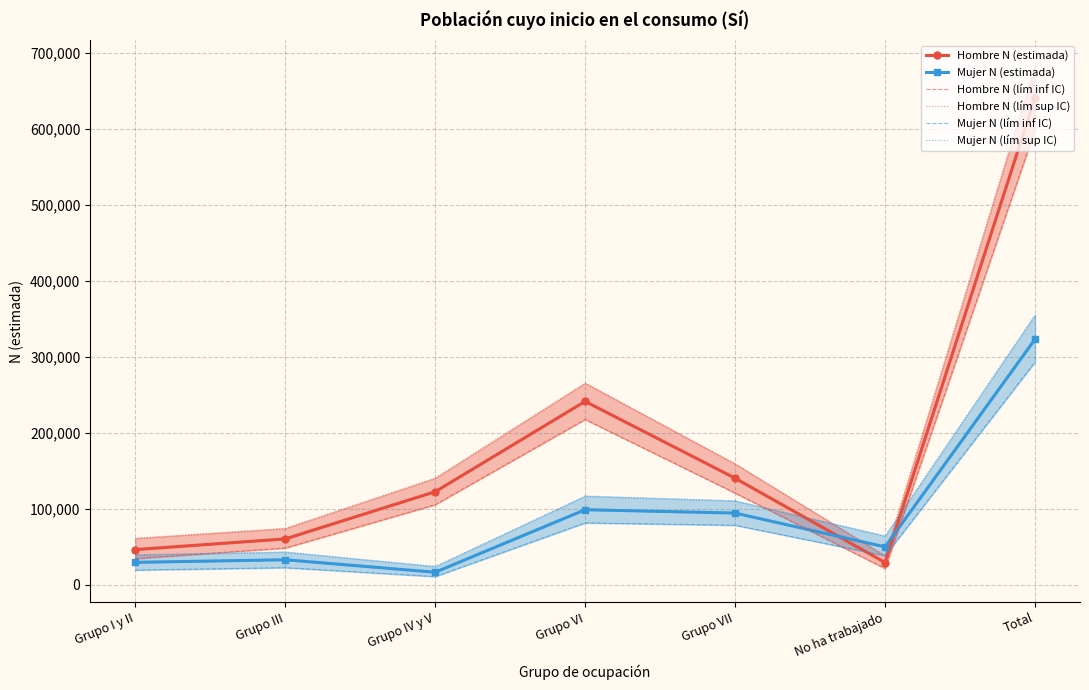

List the labels in order of Mujer N (estimada) value, smallest first.

Grupo IV y V, Grupo I y II, Grupo III, No ha trabajado, Grupo VII, Grupo VI, Total